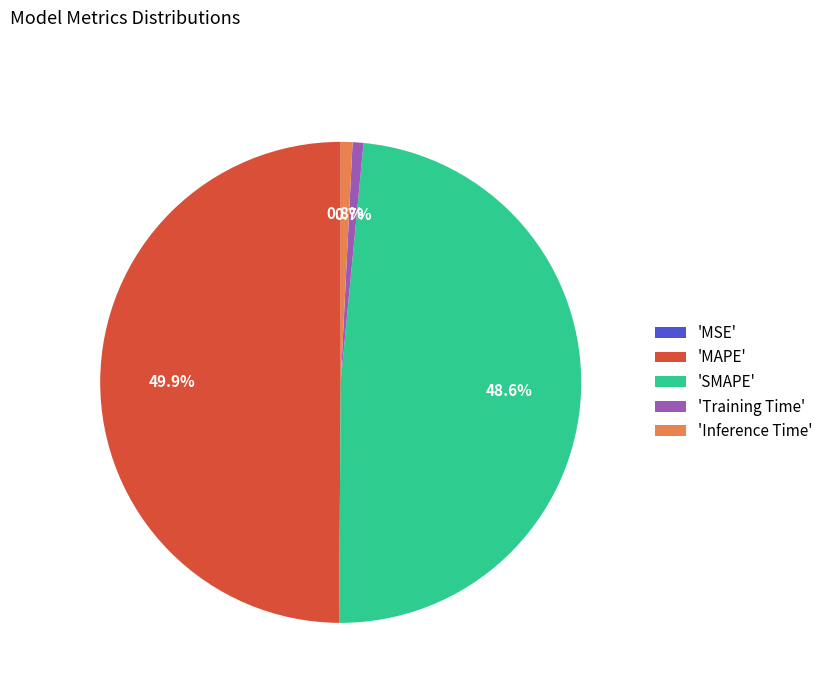

Is 'Inference Time' the majority of the pie?

No